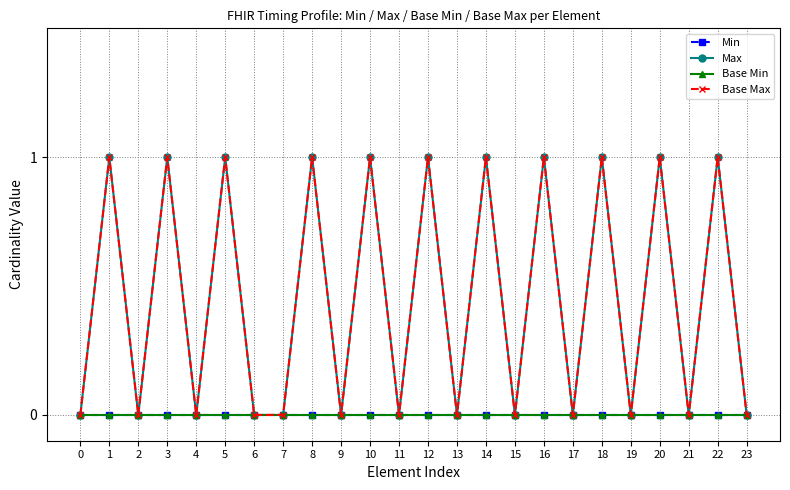

Reading right to left, transcribe all the data shown in this chart.

Min: 0	0	0	0	0	0	0	0	0	0	0	0	0	0	0	0	0	0	0	0	0	0	0	0
Max: 0	1	0	1	0	1	0	1	0	1	0	1	0	1	0	1	0	0	1	0	1	0	1	0
Base Min: 0	0	0	0	0	0	0	0	0	0	0	0	0	0	0	0	0	0	0	0	0	0	0	0
Base Max: 0	1	0	1	0	1	0	1	0	1	0	1	0	1	0	1	0	0	1	0	1	0	1	0